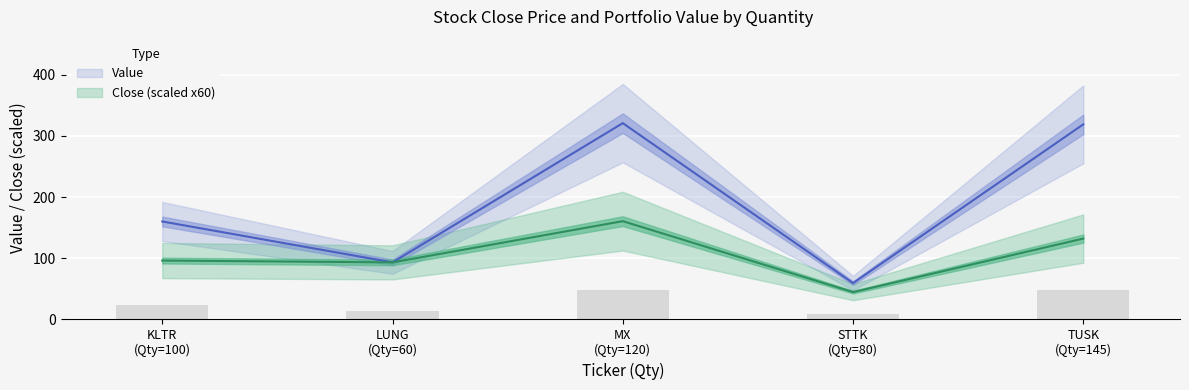

What is the minimum value for Close?

44.4